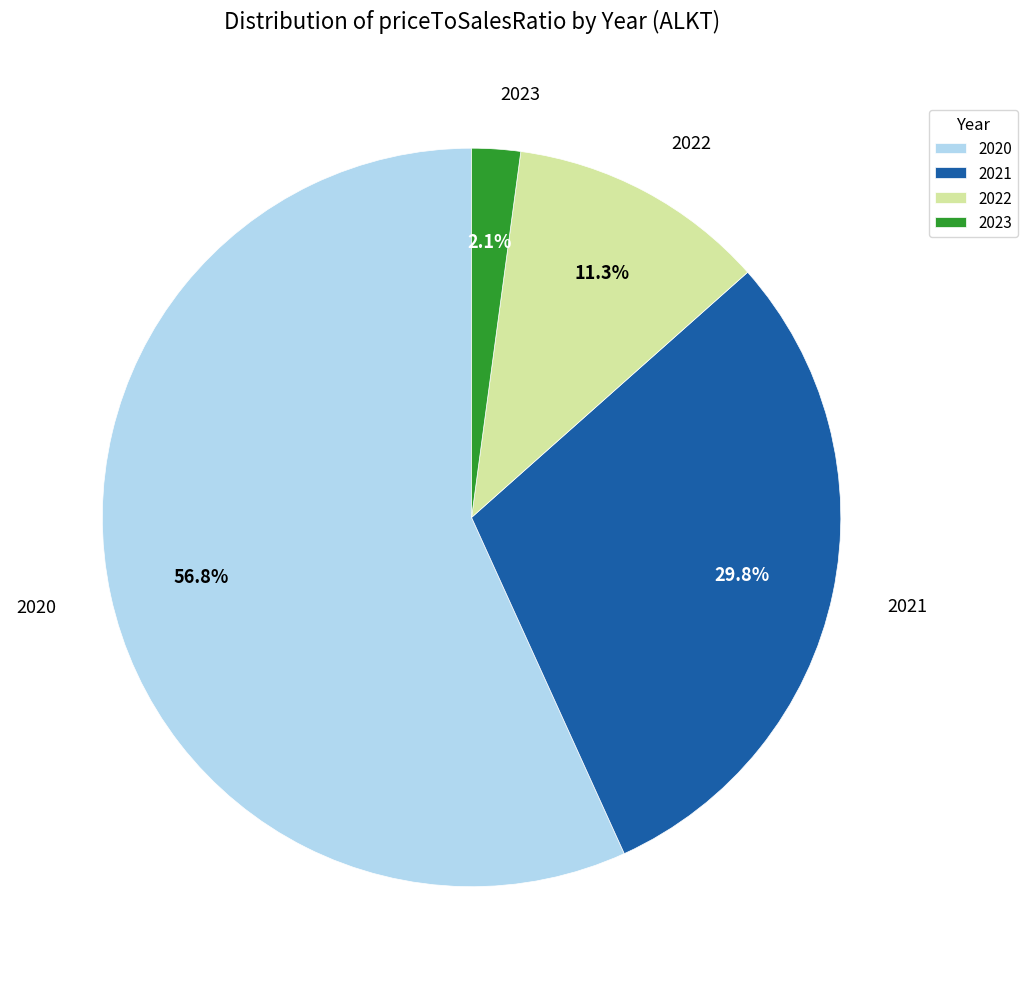

Rank the categories by value from lowest to highest.

2023, 2022, 2021, 2020